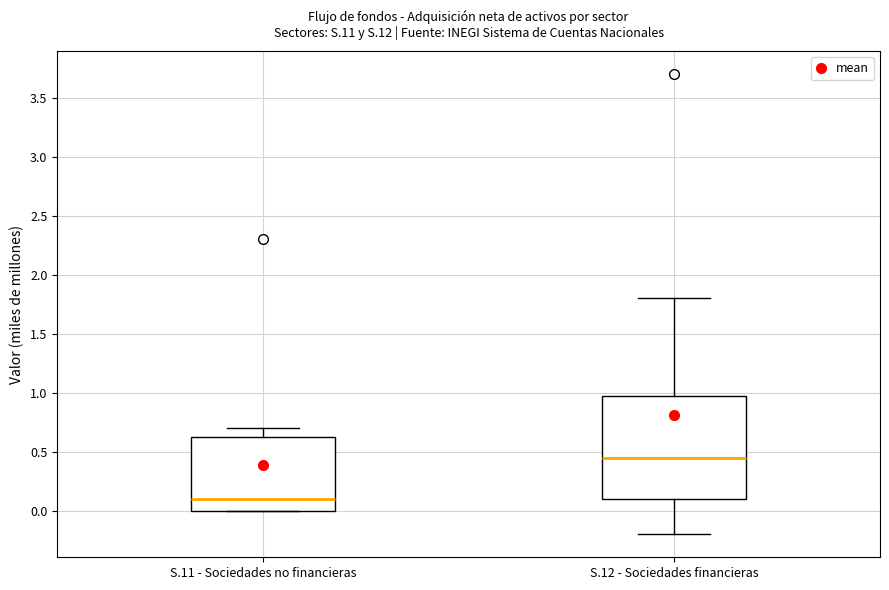

Reading left to right, read every box against the y-axis: the position of its median line, the range the box covers, and the ends of its whiskers. The values are not printed on the chart, so give them approximately, as read against the axis.

S.11 - Sociedades no financieras: median 0.10, box 0.00 to 0.65, whiskers 0.00 to 0.70
S.12 - Sociedades financieras: median 0.45, box 0.10 to 1.00, whiskers -0.20 to 1.80